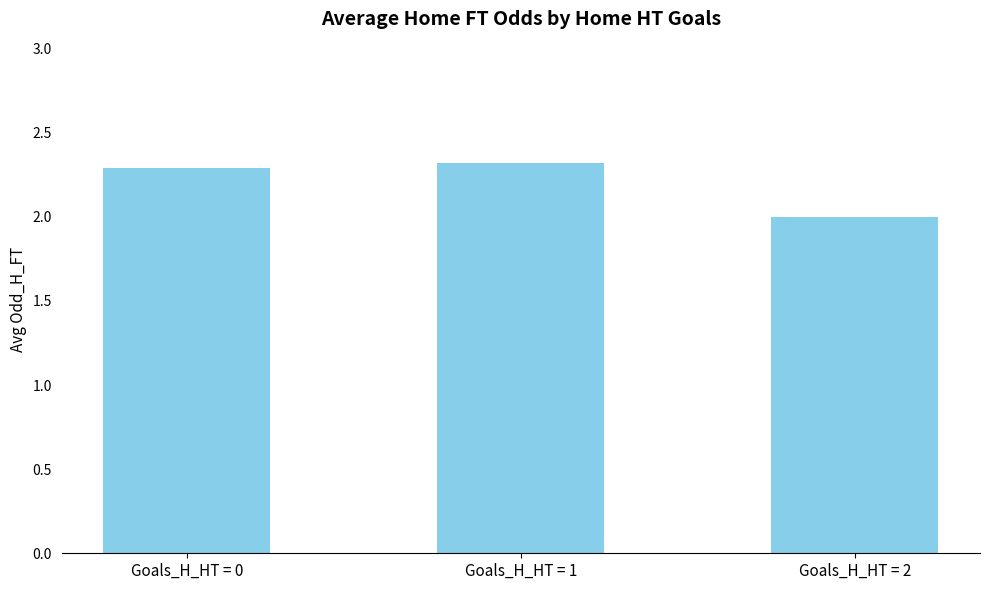

What is the change in value from Goals_H_HT = 0 to Goals_H_HT = 2?

-0.3